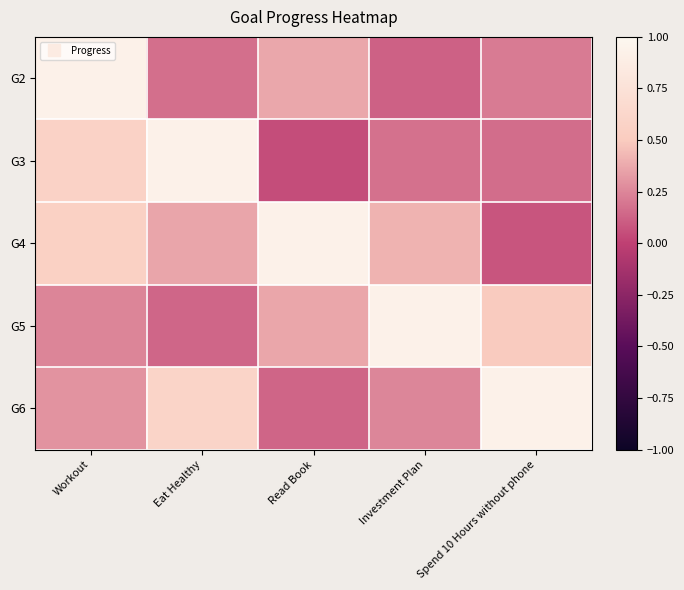

At which category is the sum across all series the highest?

Workout